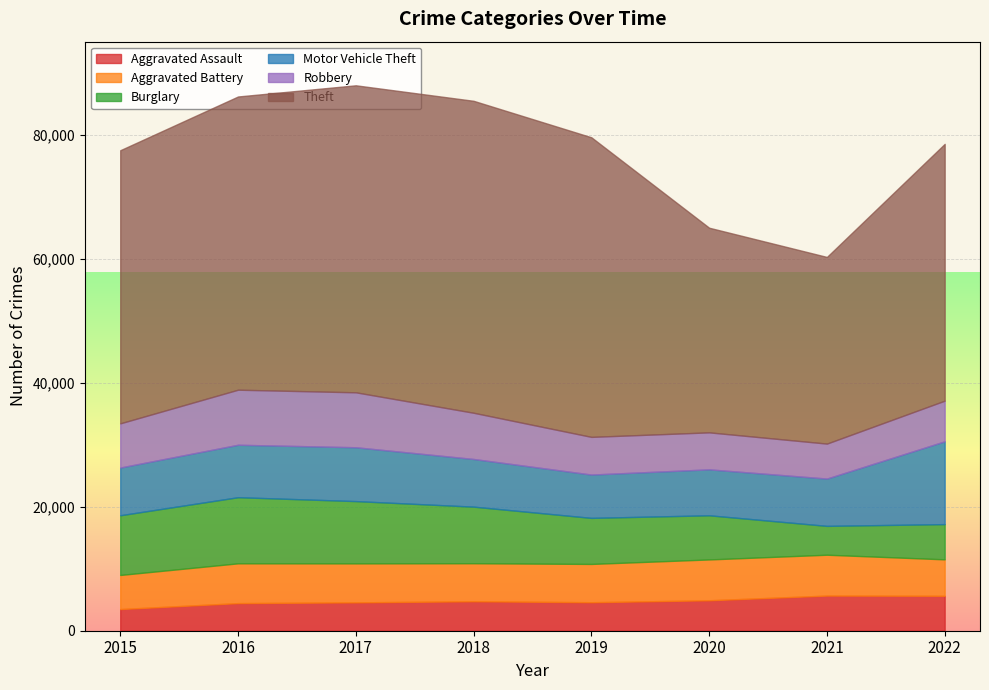

Reading left to right, transcribe all the data shown in this chart.

Aggravated Assault: 3496	4456	4579	4755	4601	4915	5672	5636
Aggravated Battery: 5506	6424	6291	6139	6180	6592	6596	5887
Burglary: 9639	10674	10057	9136	7436	7127	4658	5688
Motor Vehicle Theft: 7703	8467	8691	7695	6993	7416	7637	13366
Robbery: 7132	8887	8869	7462	6082	5972	5645	6561
Theft: 44091	47337	49563	50359	48367	33038	30132	41456